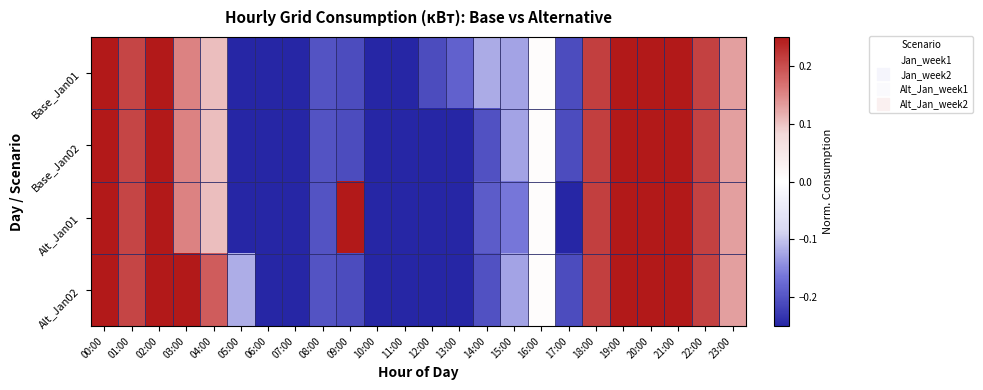

Rank the series by their average value, from highest to lowest.

Alt_Jan02, Base_Jan01, Alt_Jan01, Base_Jan02